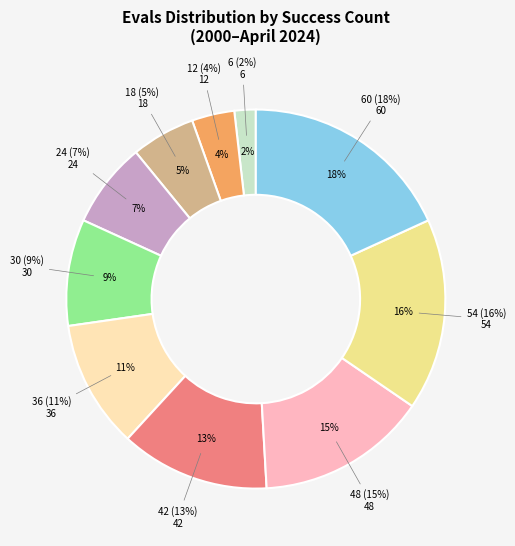

Is it true that 12 is 4% of the pie?

True